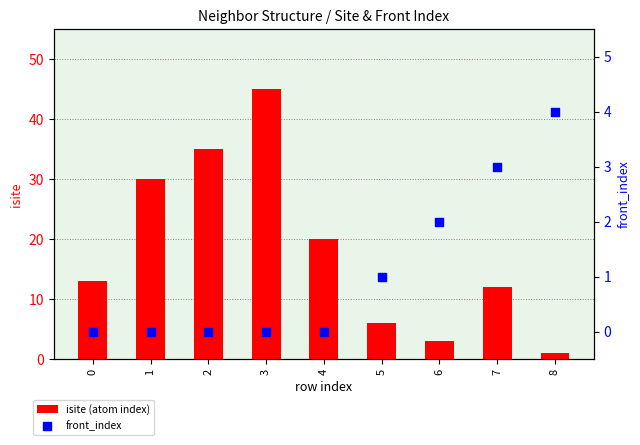

At how many categories does at least one series exceed 15?

4